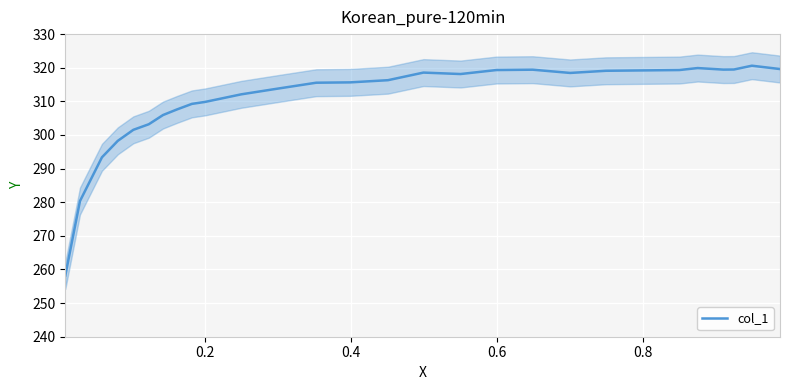

What is the difference between the maximum and minimum values?

62.4